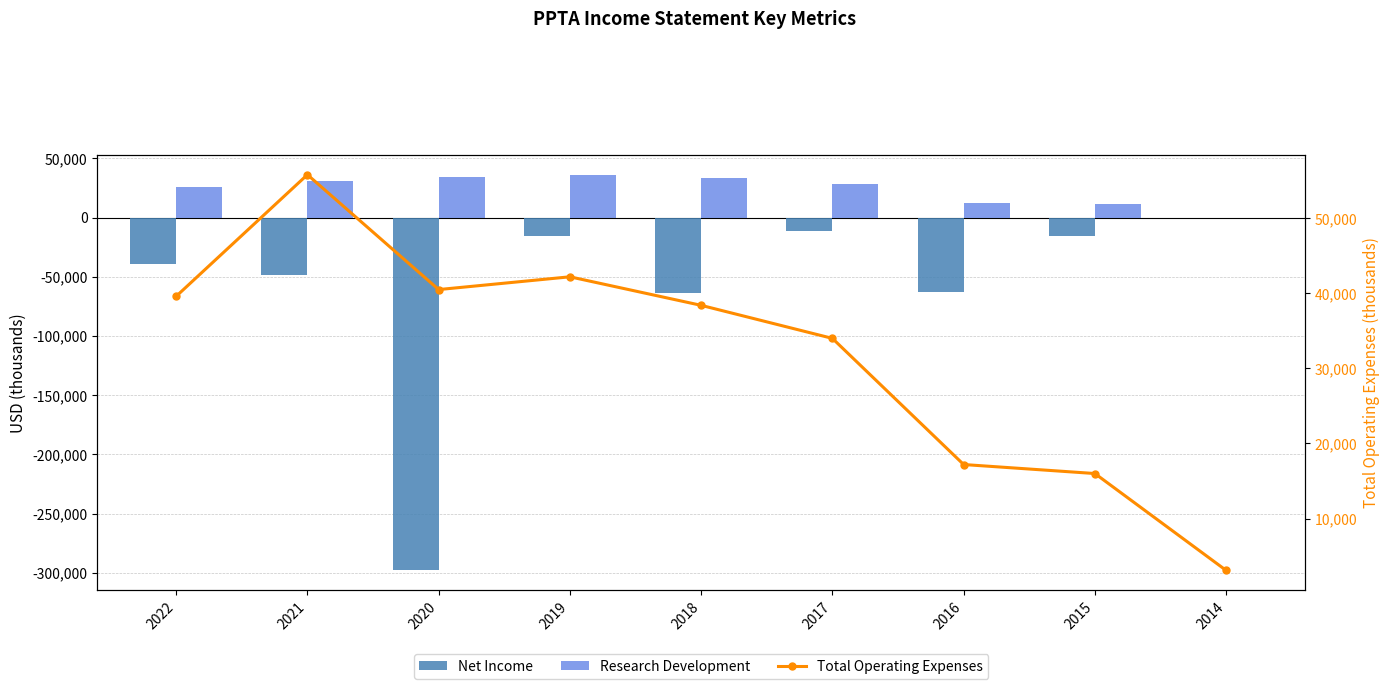

What is the maximum value shown in the chart?

55800